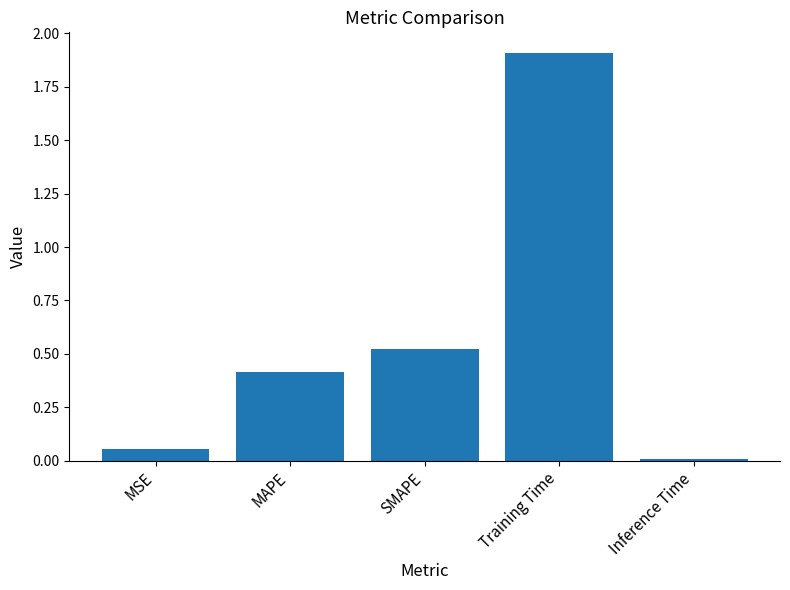

What is the sum of all values?

2.9